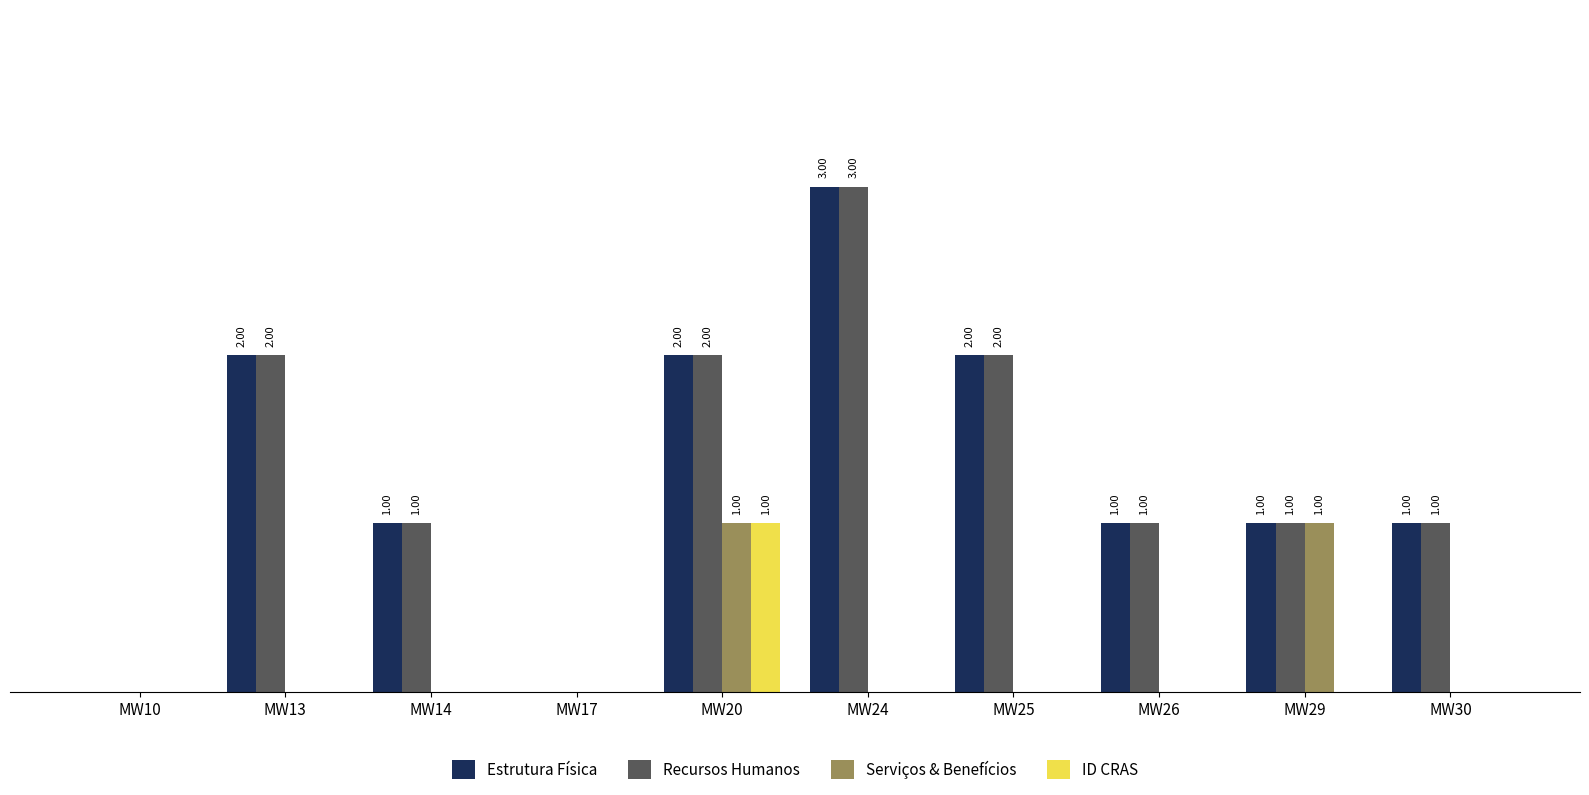

Are the bars horizontal?

No